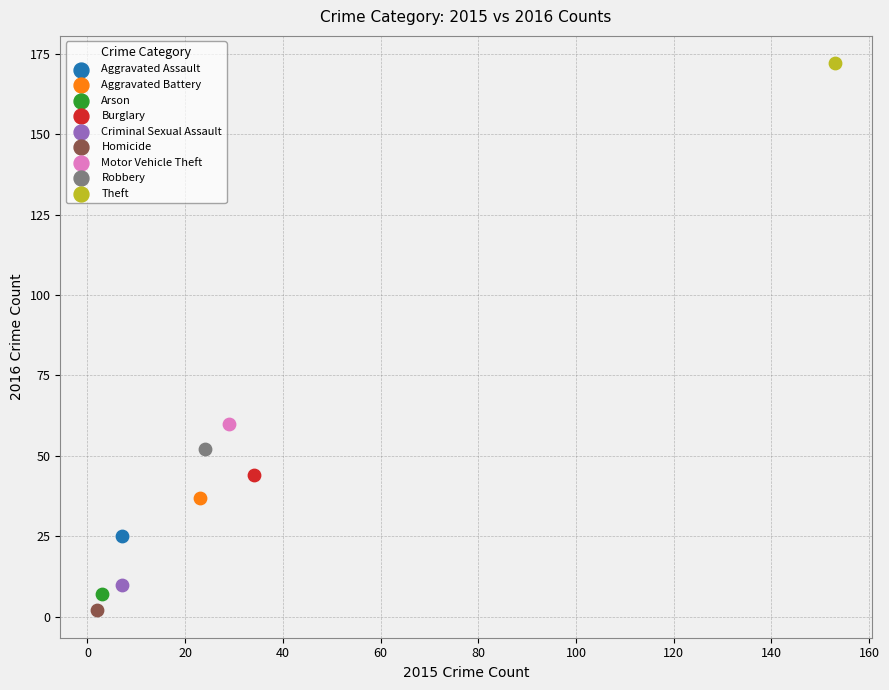

What are all the series names shown in the legend?

Aggravated Assault, Aggravated Battery, Arson, Burglary, Criminal Sexual Assault, Homicide, Motor Vehicle Theft, Robbery, Theft